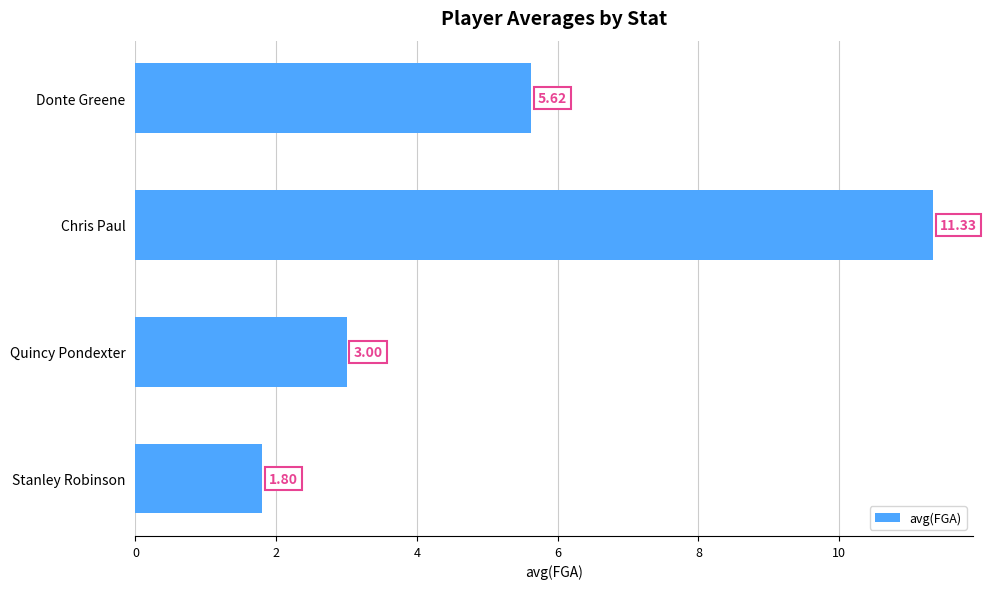

Does the chart contain any negative values?

No